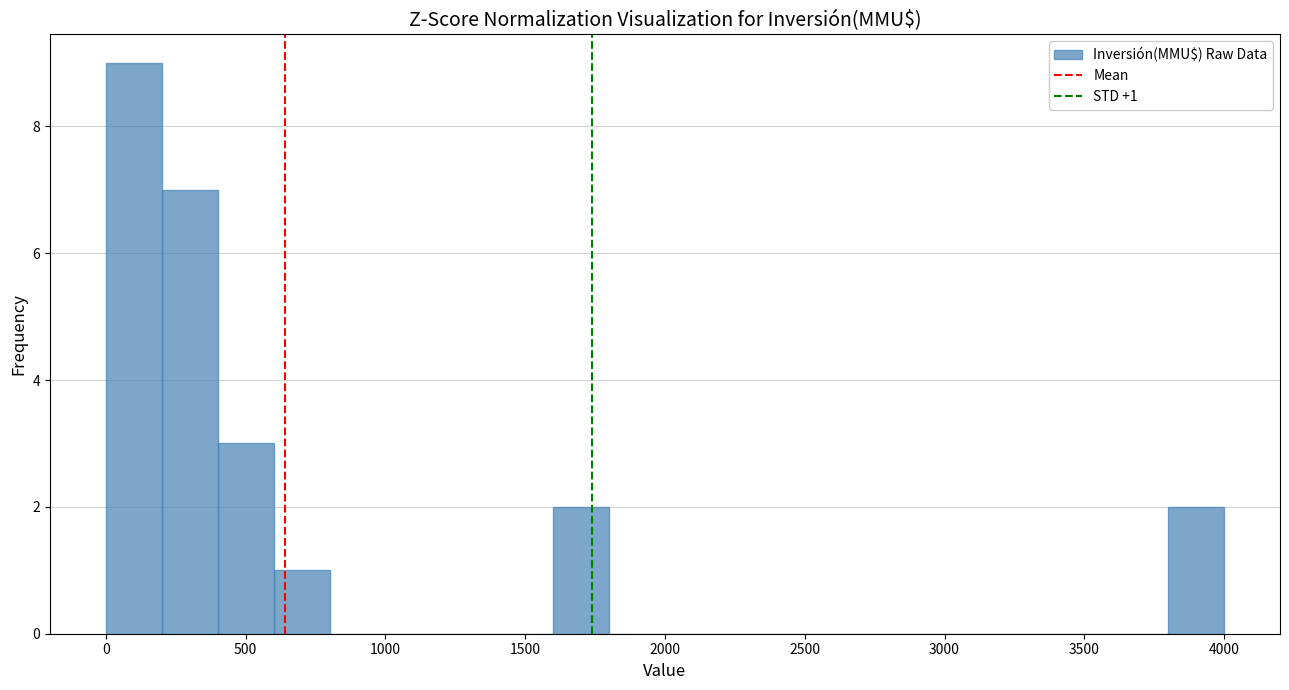

Over which range of the x-axis is the bar tallest?

0 to 200